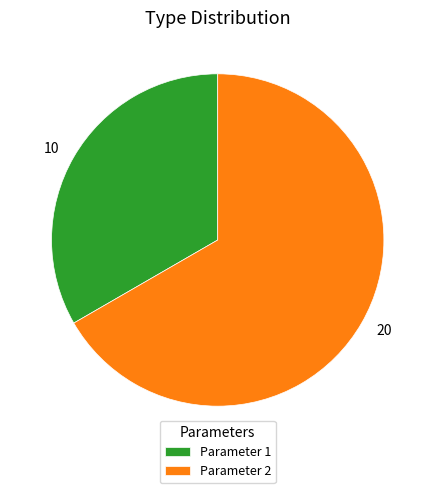

What is the majority slice?

Parameter 2